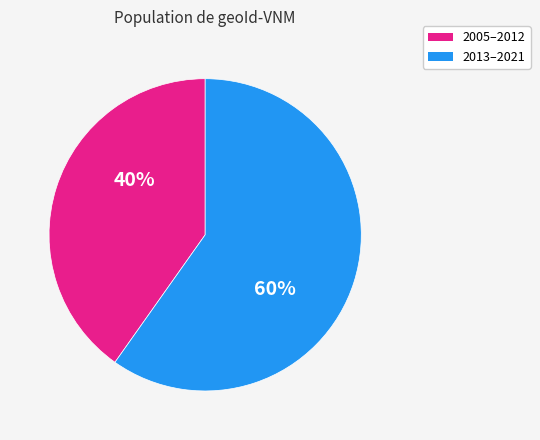

What is the largest slice in the pie chart?

2013–2021